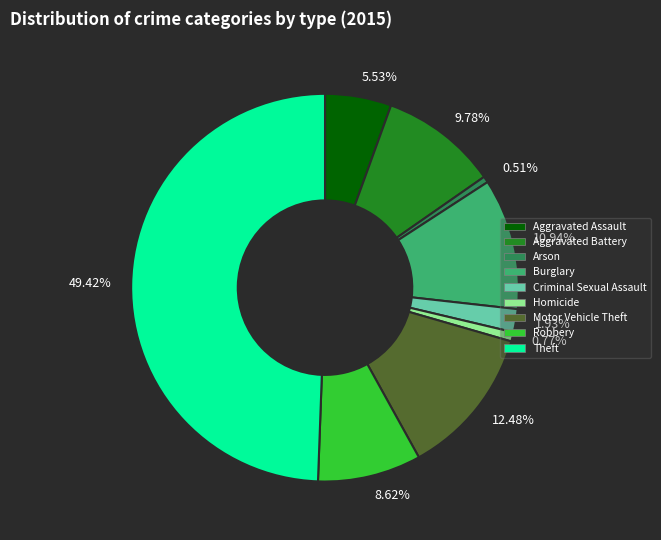

Combined, do 5.53% and 12.48% account for over 50%?

No